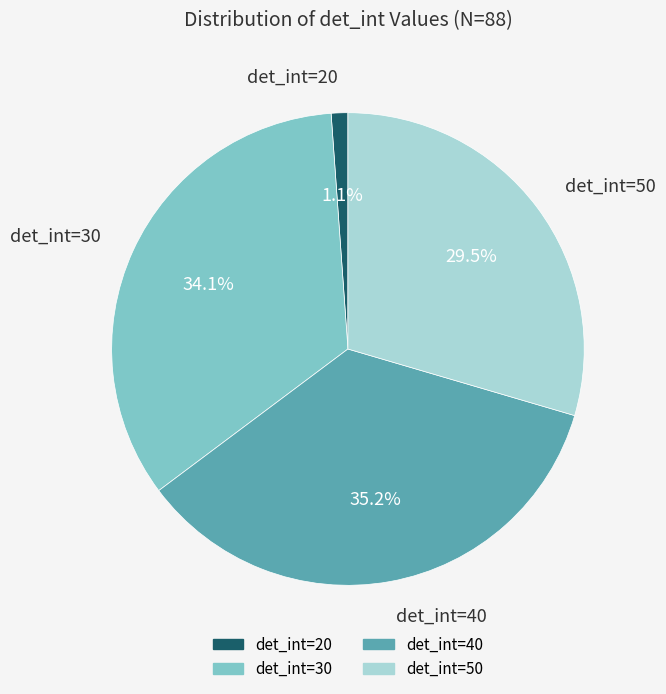

Does any single category account for the majority?

No